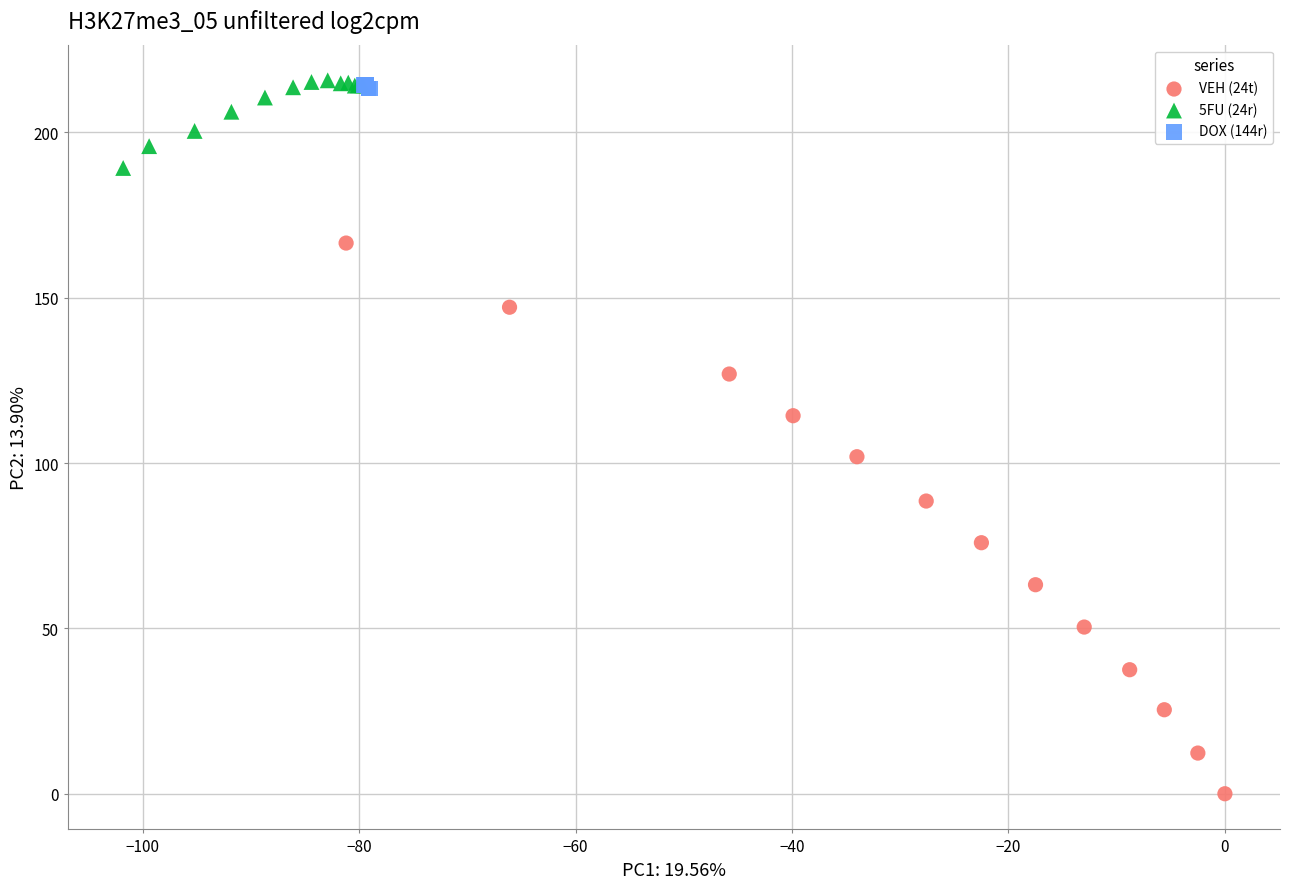

Which series reaches the minimum Y coordinate?

VEH (24t)